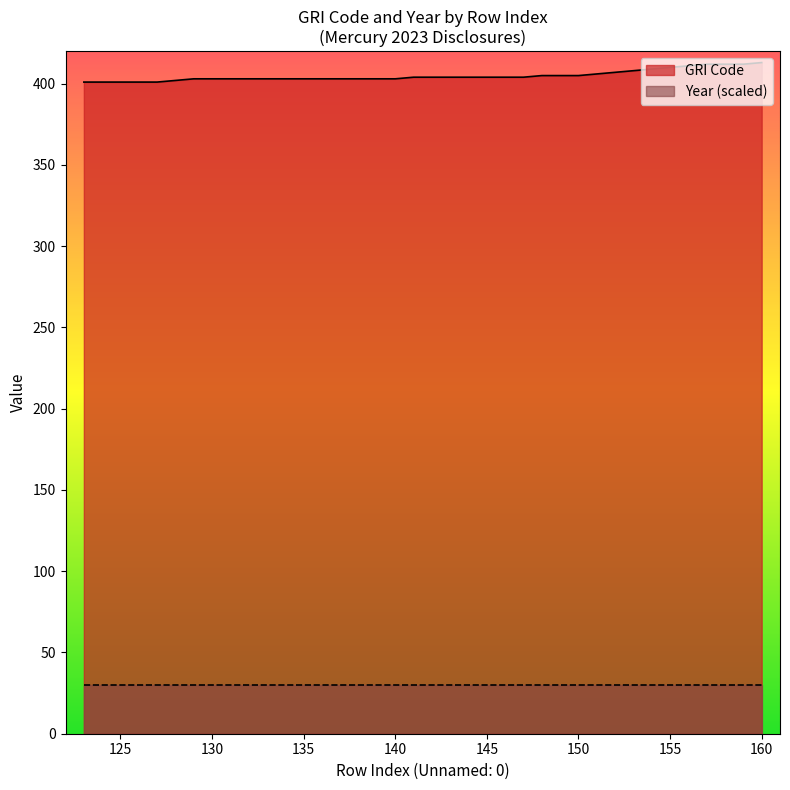

Reading left to right, extract all data points from this chart.

401	401	401	401	401	402	403	403	403	403	403	403	403	403	403	403	403	403	404	404	404	404	404	404	404	405	405	405	406	407	408	409	410	411	412	412	412	413